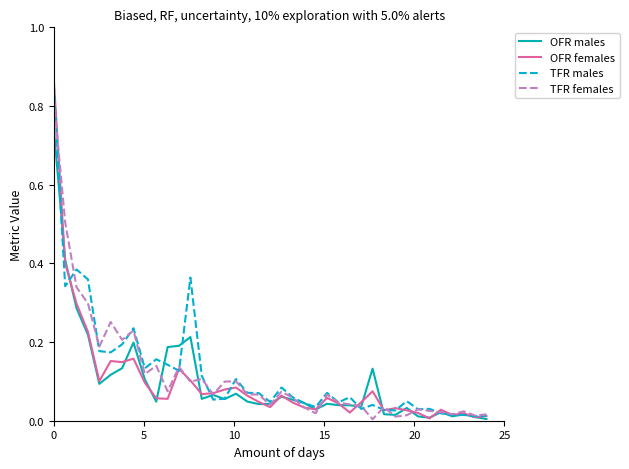

Rank the series by their maximum value, from highest to lowest.

OFR females, TFR males, TFR females, OFR males